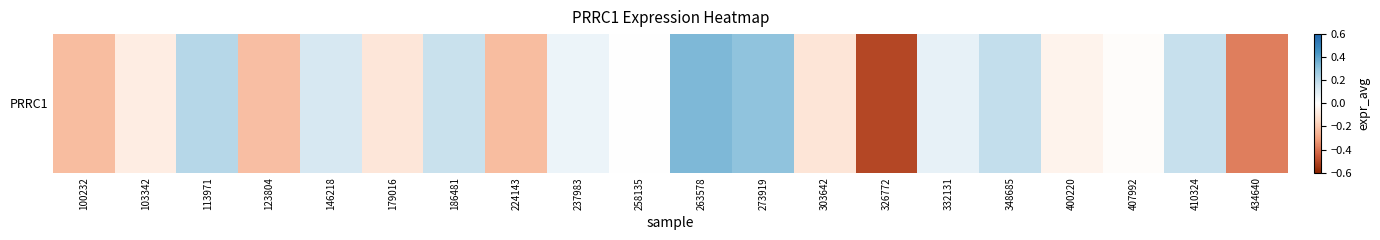

Reading left to right, what are all the values shown in this chart?

100232=-0.2	103342=-0.1	113971=0.2	123804=-0.2	146218=0.1	179016=-0.1	186481=0.2	224143=-0.2	237983=0.1	258135=0.0	263578=0.3	273919=0.3	303642=-0.1	326772=-0.5	332131=0.1	348685=0.2	400220=-0.0	407992=-0.0	410324=0.2	434640=-0.4